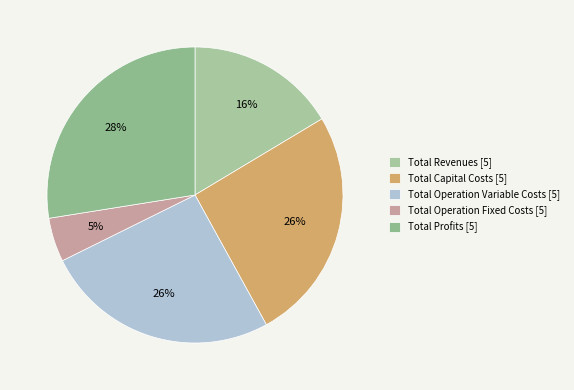

What is the change in value from Total Operation Fixed Costs to Total Profits?

+373959.8